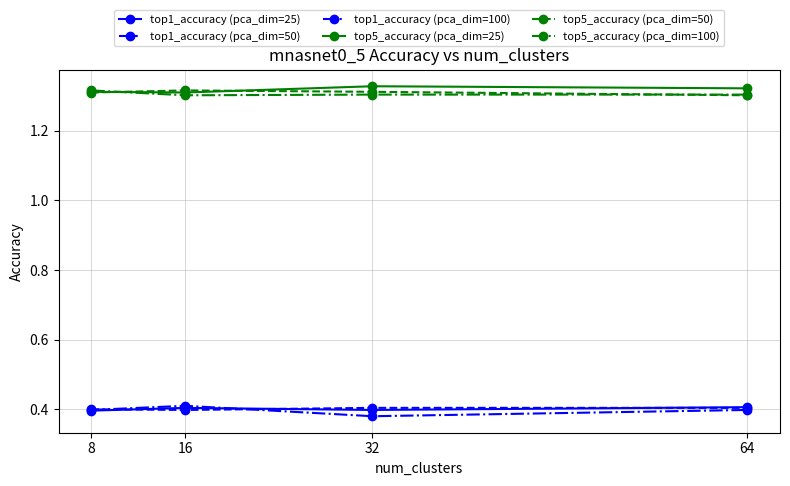

True or false: top5_accuracy (pca_dim=25) has more than 1 points higher than both neighbors.

False